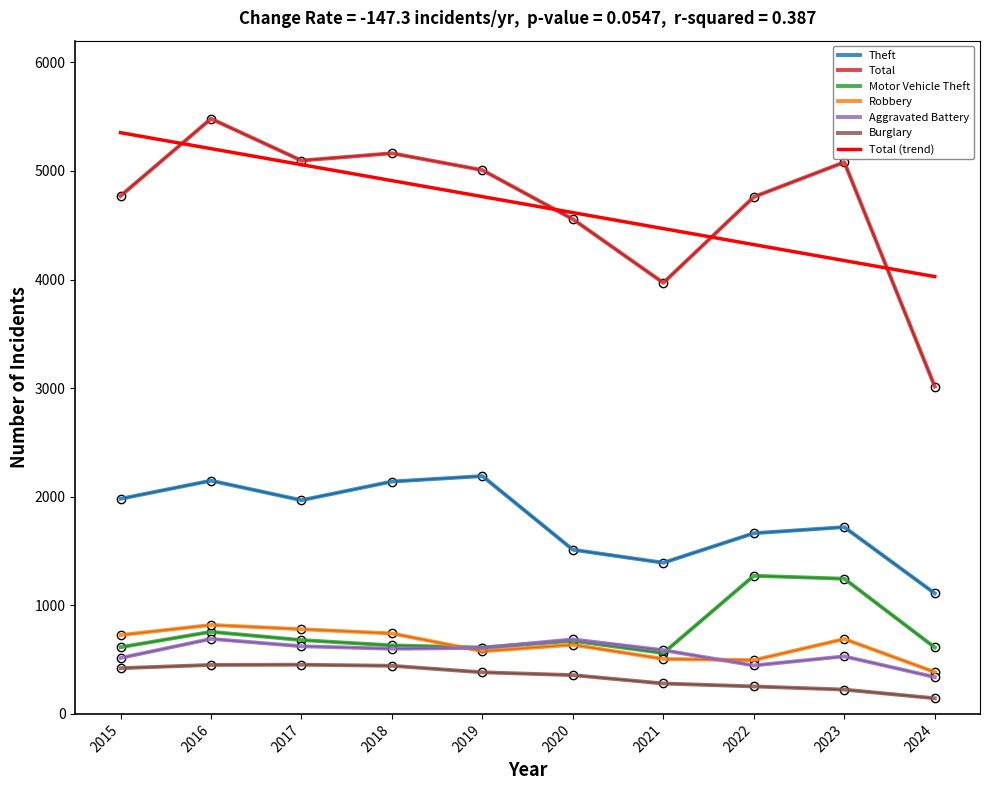

Where does the Burglary series first go above 383?

2015